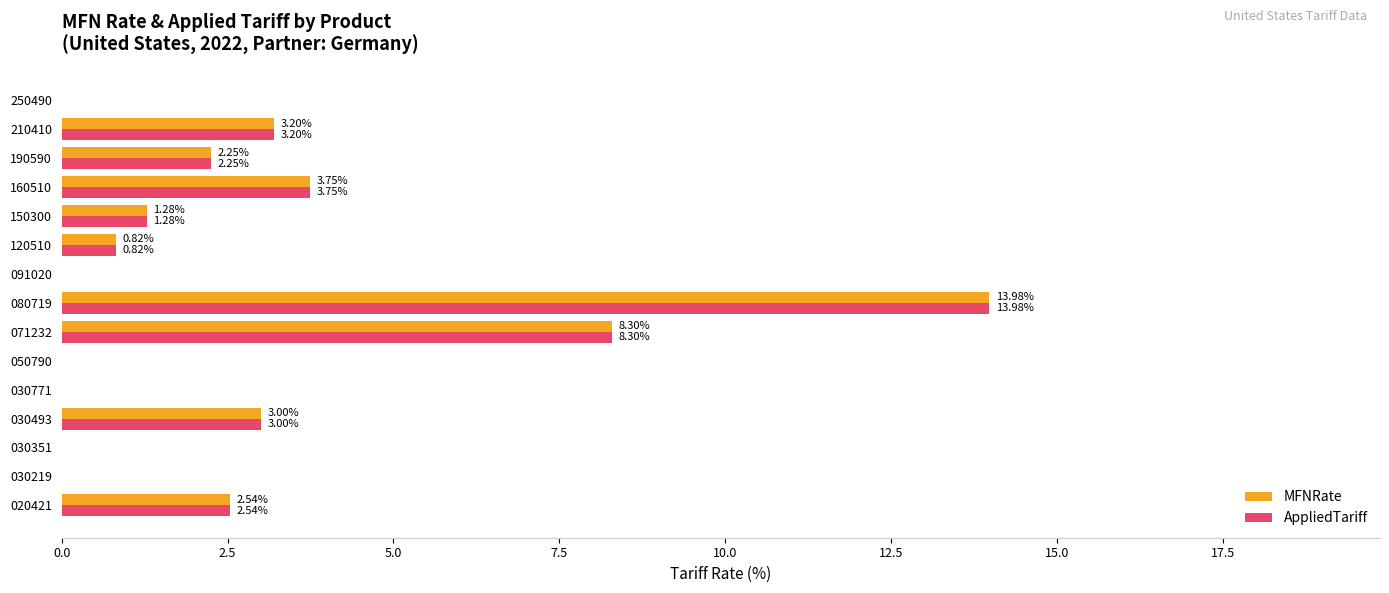

Is the value of AppliedTariff at 080719 greater than the value of MFNRate at 030219?

Yes